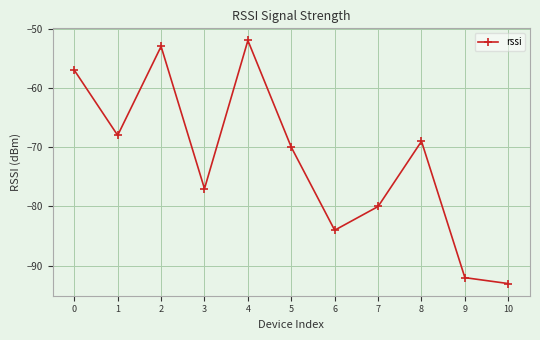

What is the sum of the values at 3 and 6?

-161